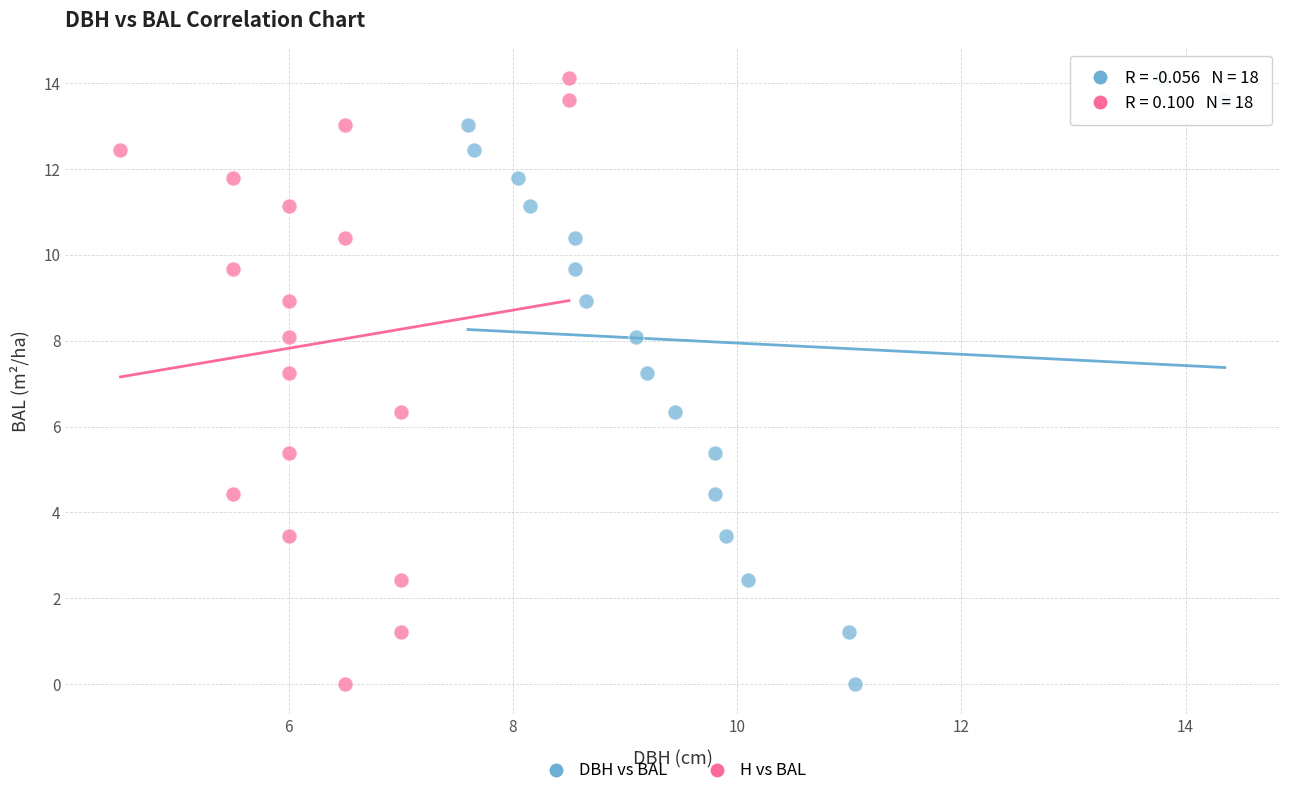

What are all the series names shown in the legend?

DBH vs BAL, H vs BAL